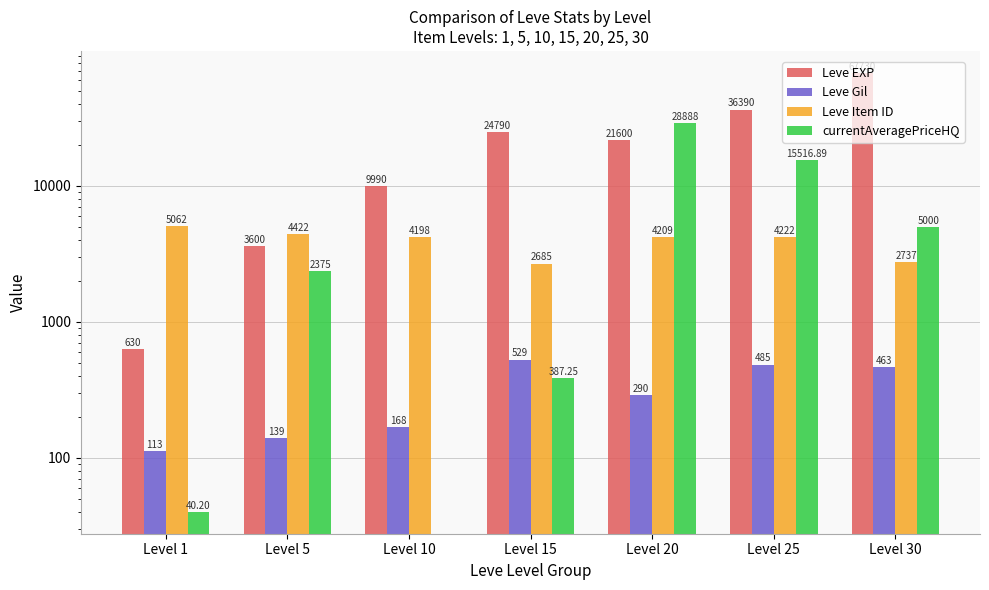

What is the difference between the highest and lowest values at Level 15?

24402.8